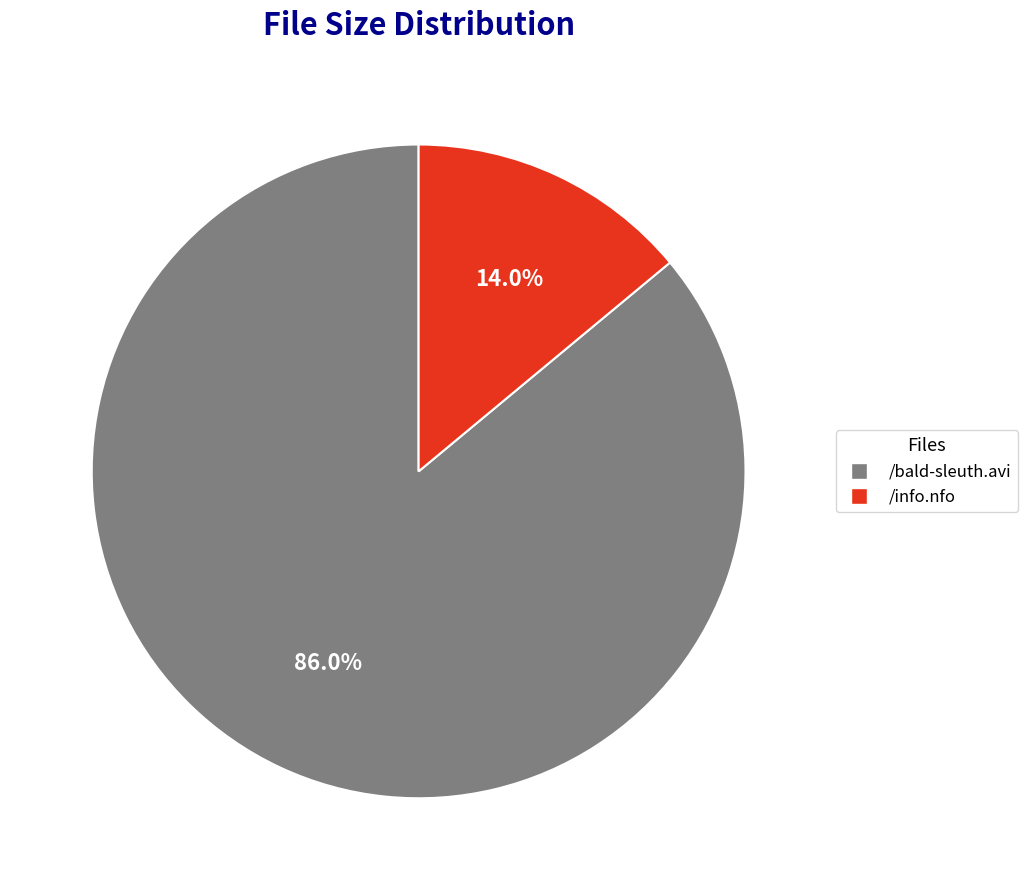

Which slice is the largest?

/bald-sleuth.avi